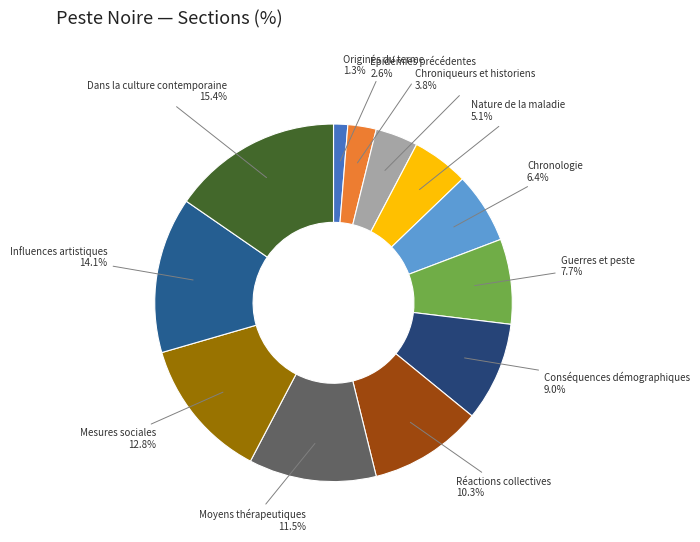

Does Dans la culture contemporaine represent more than half of the total?

No